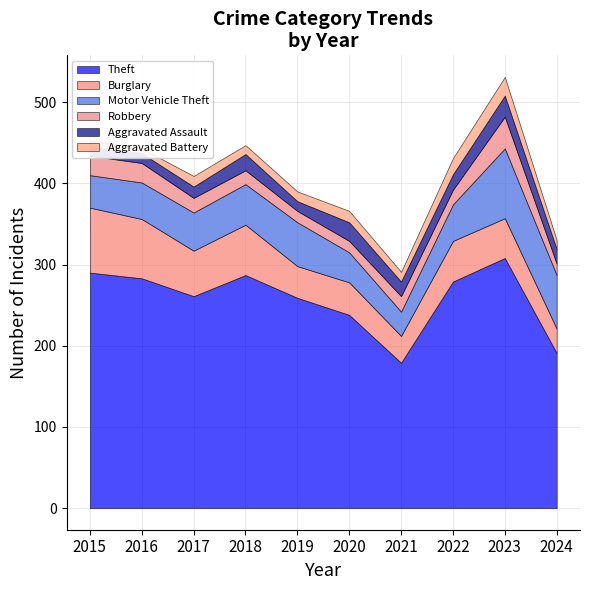

What is the total value across all series at 2020?

366